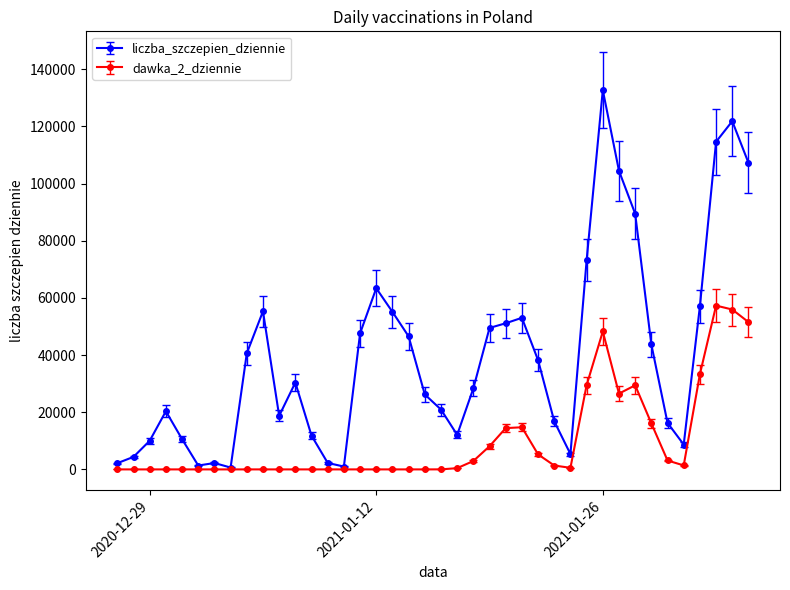

True or false: liczba_szczepien_dziennie has more than 1 interior local peaks.

True